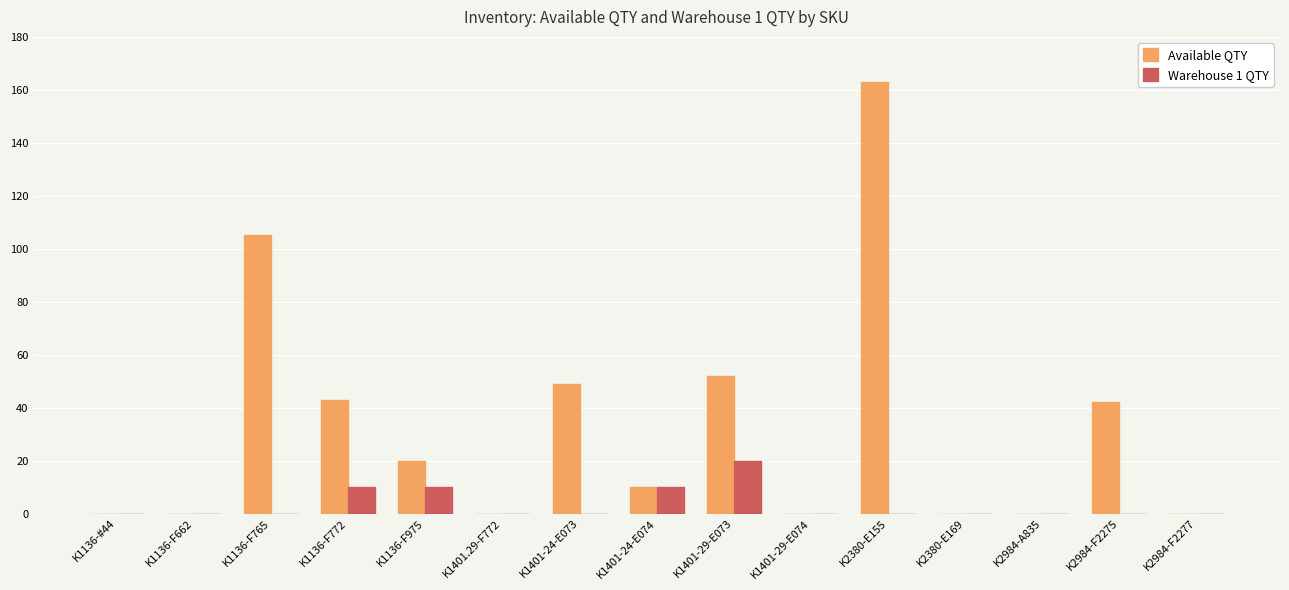

Is it true that Warehouse 1 QTY equals 14 at K1401-29-E074?

False